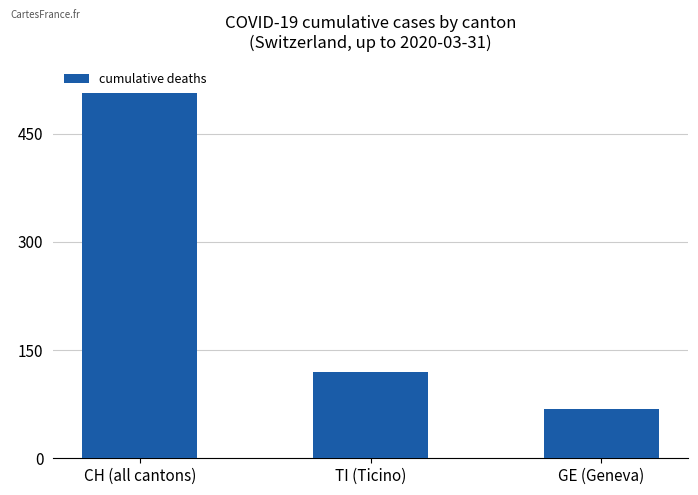

How many data points are less than 120?

1